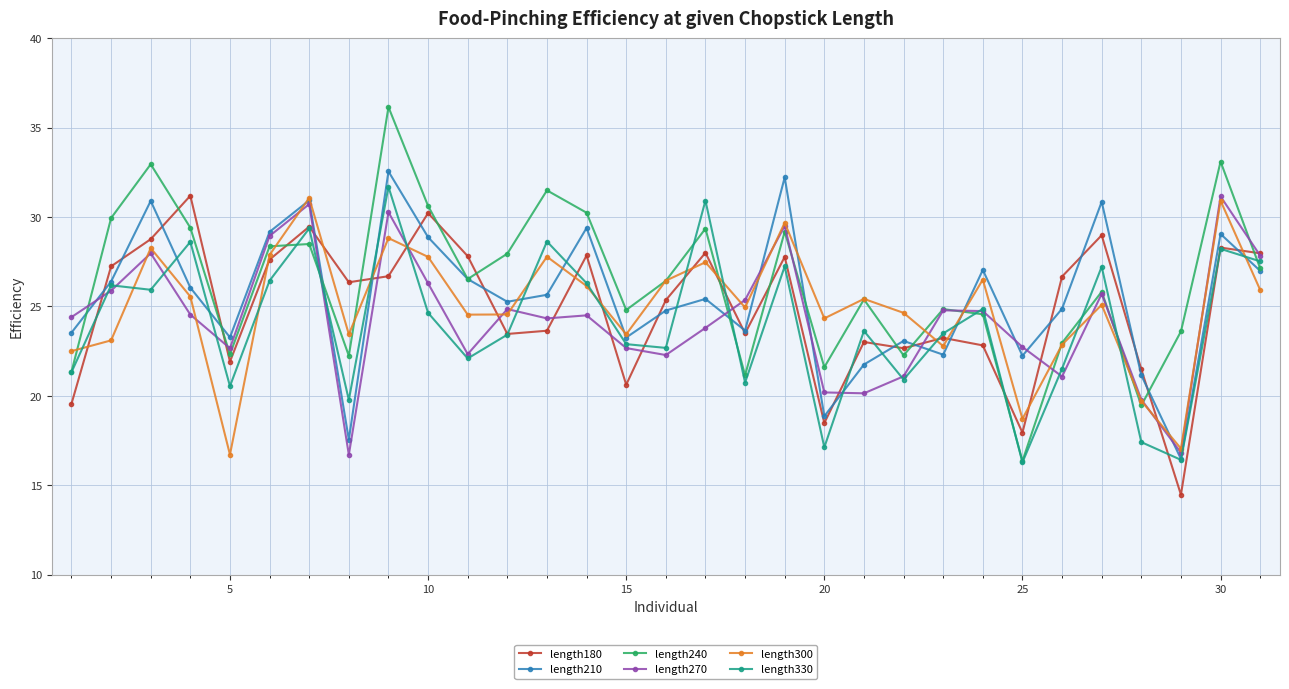

In length270, how many points are higher than both neighbors (excluding endpoints)?

9